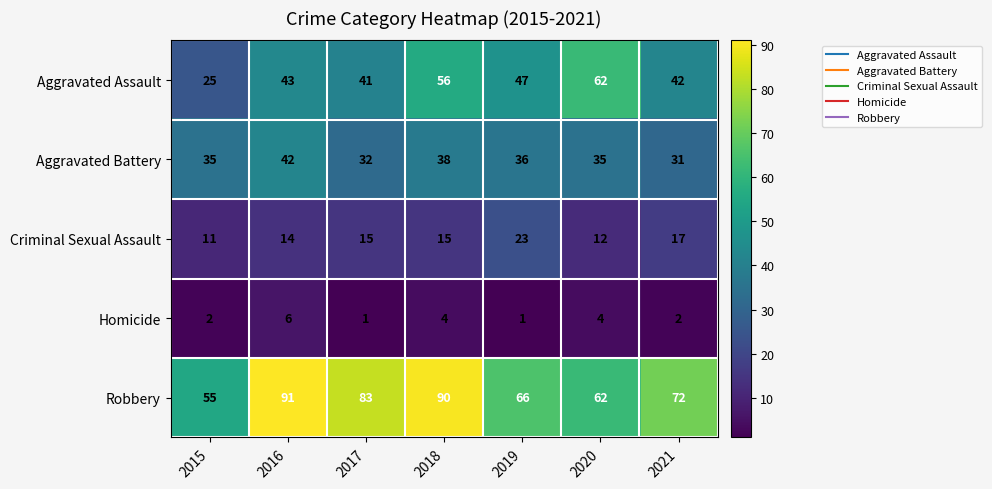

What is the average value of the Homicide series?

3